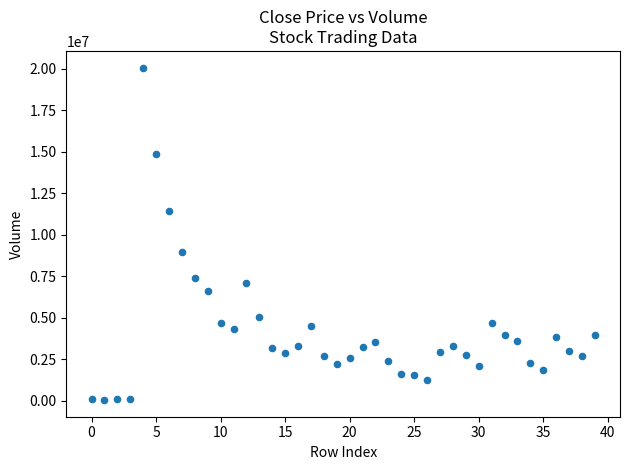

What is the range of Y values (max minus min)?

20026776